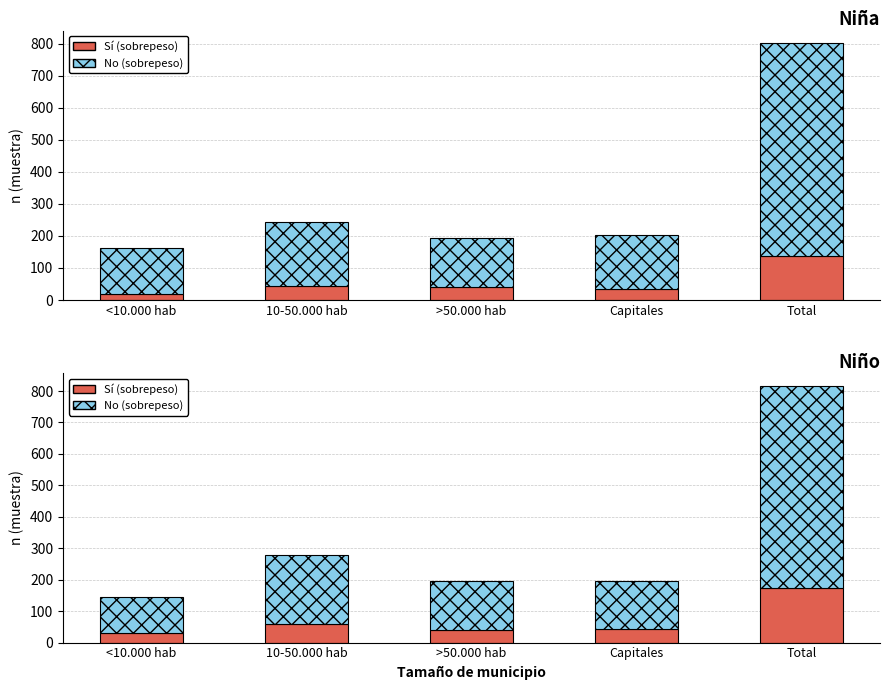

What is the difference between the highest and lowest values at 10-50.000 hab?

160